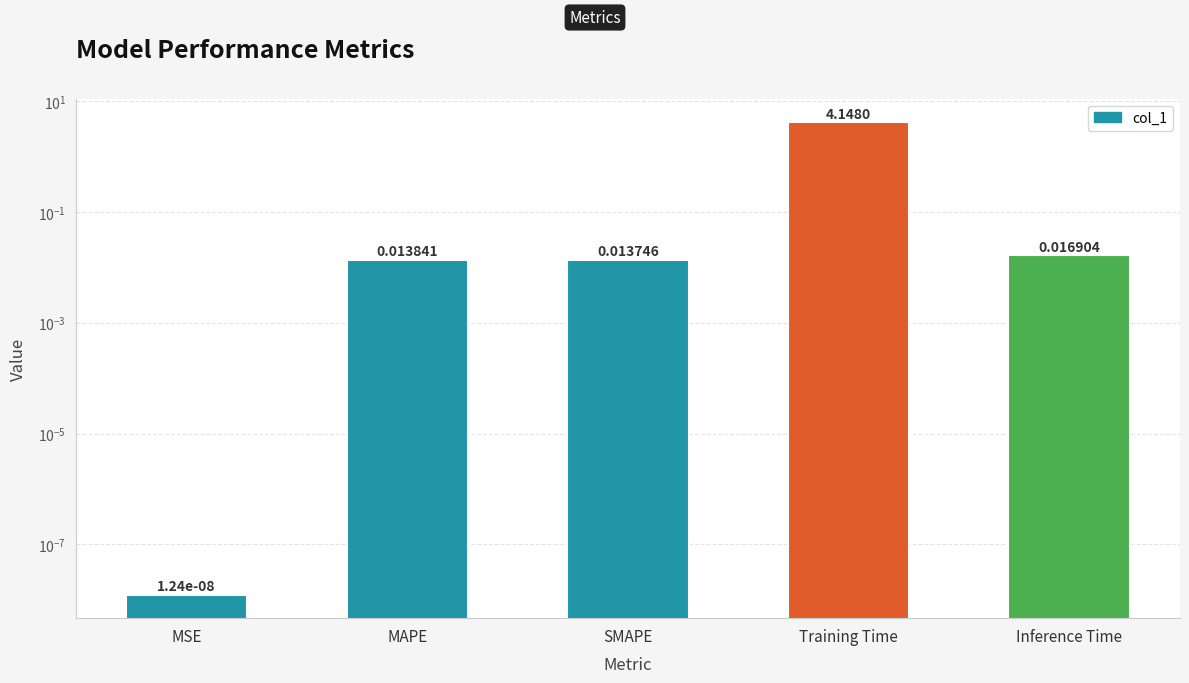

Which label corresponds to the smallest value in the chart?

MSE